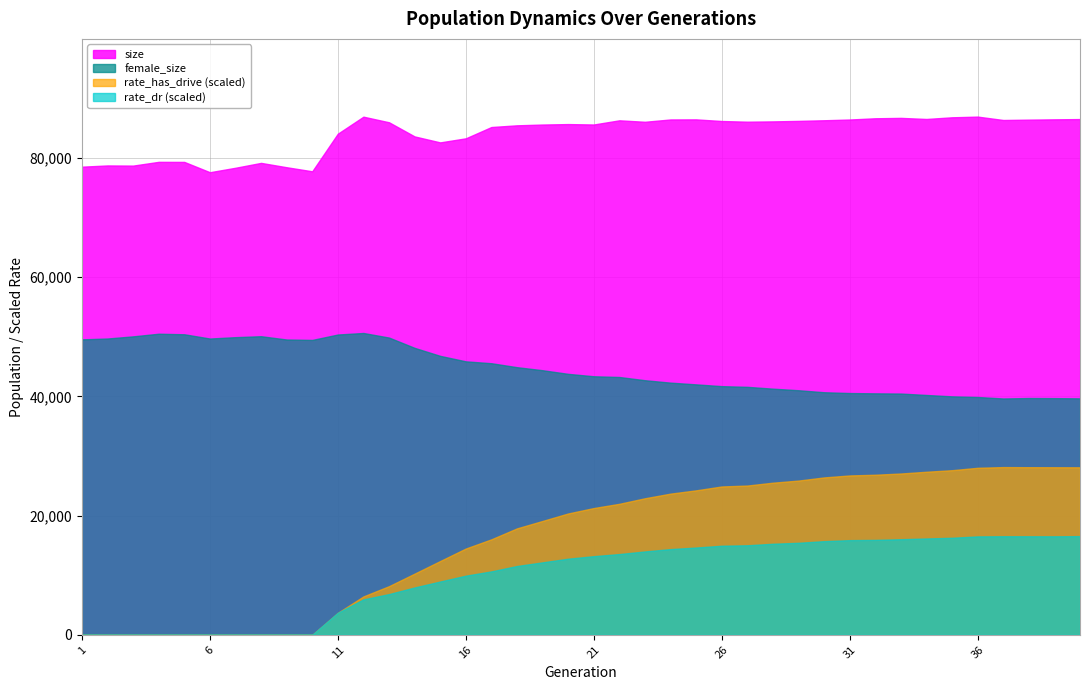

Which series has the largest range (max minus min)?

rate_has_drive (scaled)